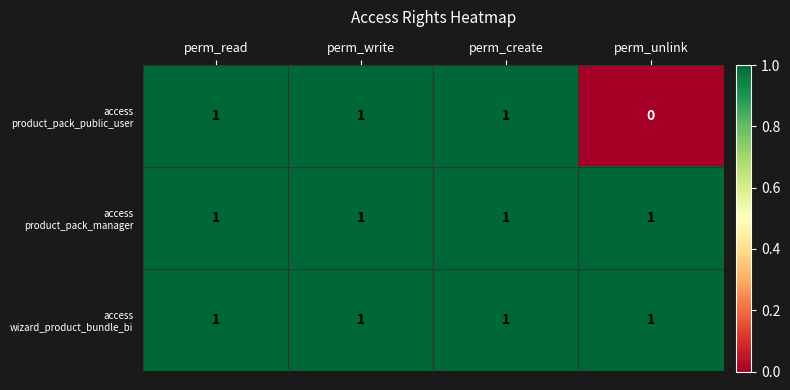

What is the total value across all series at perm_read?

3